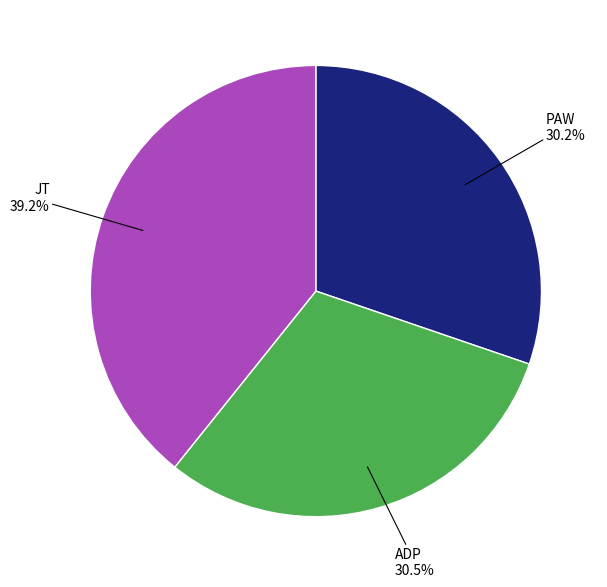

What is the largest slice in the pie chart?

JT